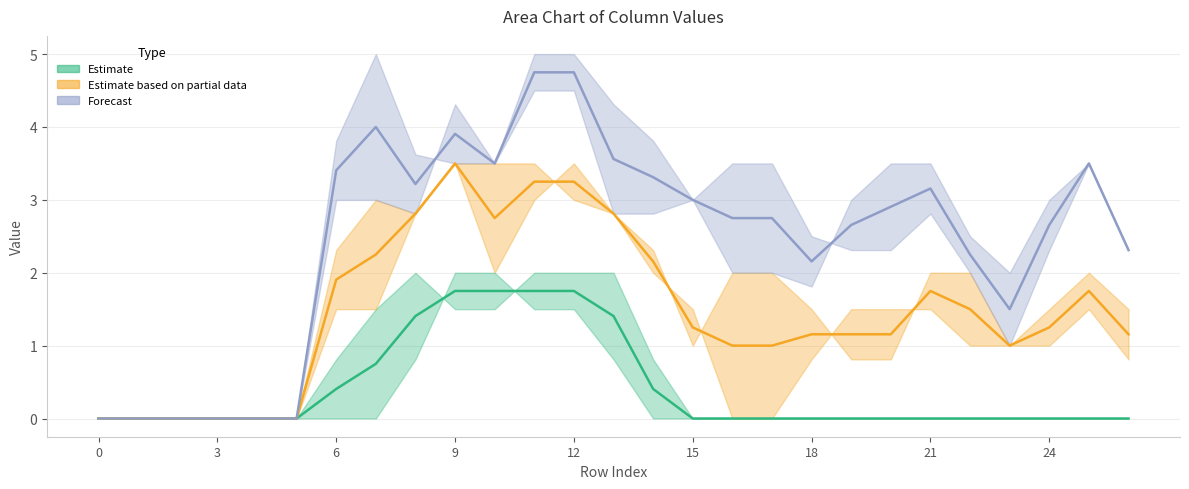

At 6, list the series in order from largest to smallest.

Forecast (mid), Estimate based on partial data (mid), Estimate (mid)